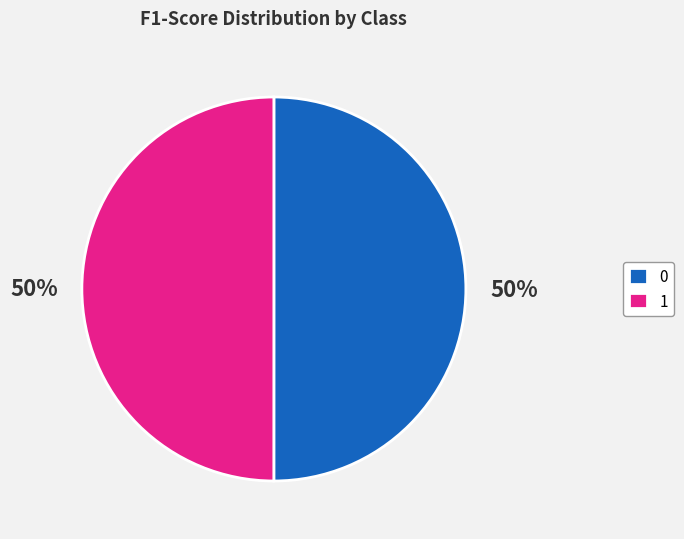

To the nearest percent, what is the average slice percentage?

50%